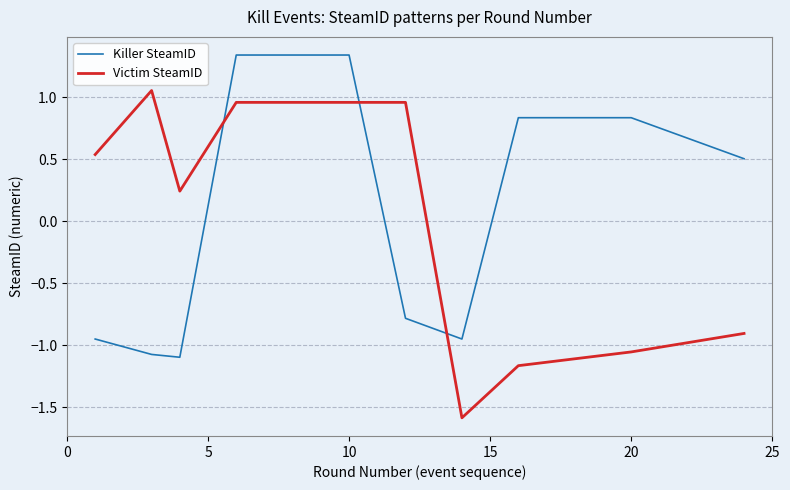

After their last crossing, which series has the higher values: Killer SteamID or Victim SteamID?

Killer SteamID